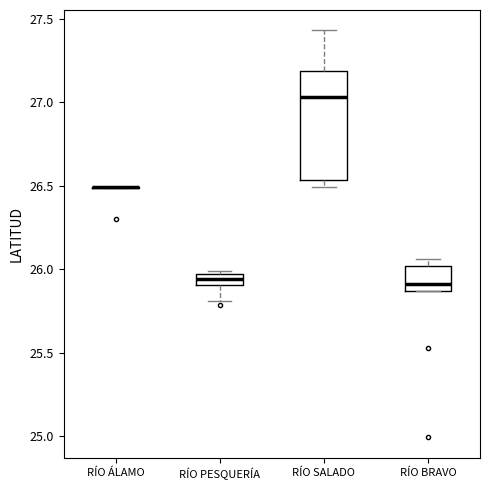

Which box is the tallest, from its lower edge to its upper edge?

RÍO SALADO